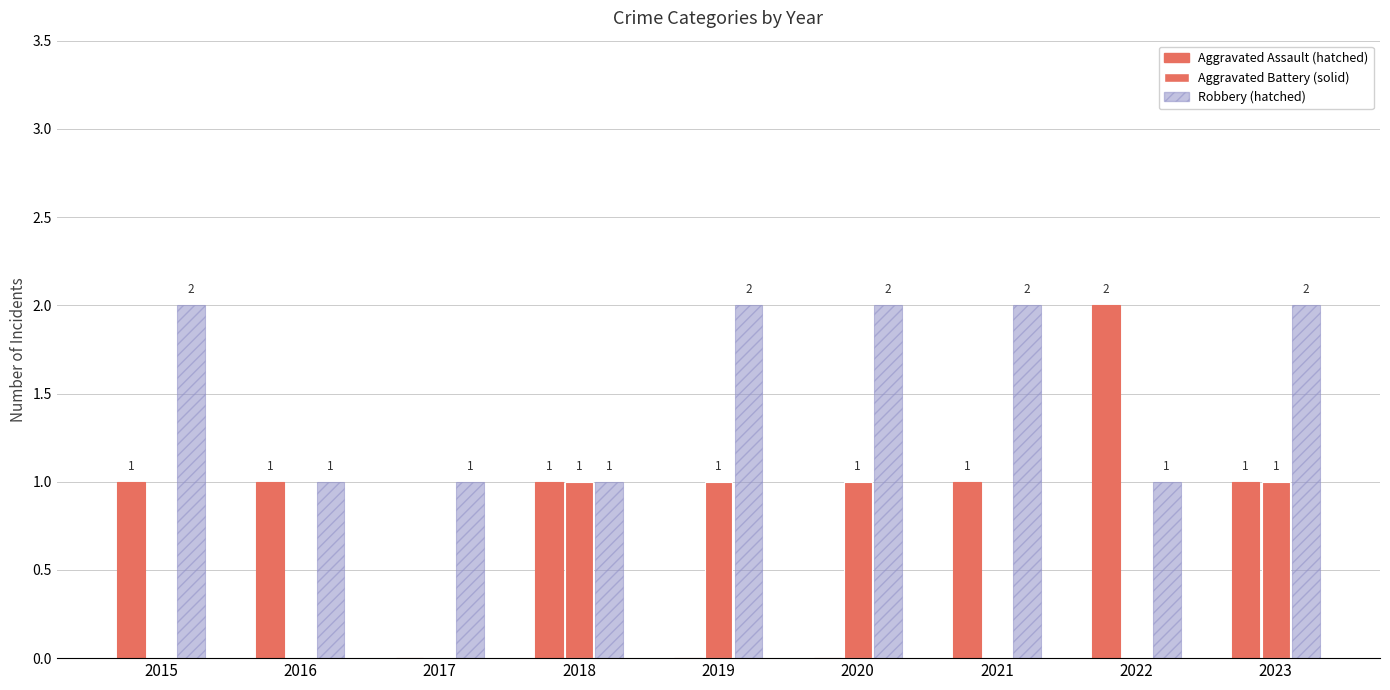

Reading left to right, what are all the values shown in this chart?

Aggravated Assault: 2015=1	2016=1	2017=0	2018=1	2019=0	2020=0	2021=1	2022=2	2023=1
Aggravated Battery: 2015=0	2016=0	2017=0	2018=1	2019=1	2020=1	2021=0	2022=0	2023=1
Robbery: 2015=2	2016=1	2017=1	2018=1	2019=2	2020=2	2021=2	2022=1	2023=2